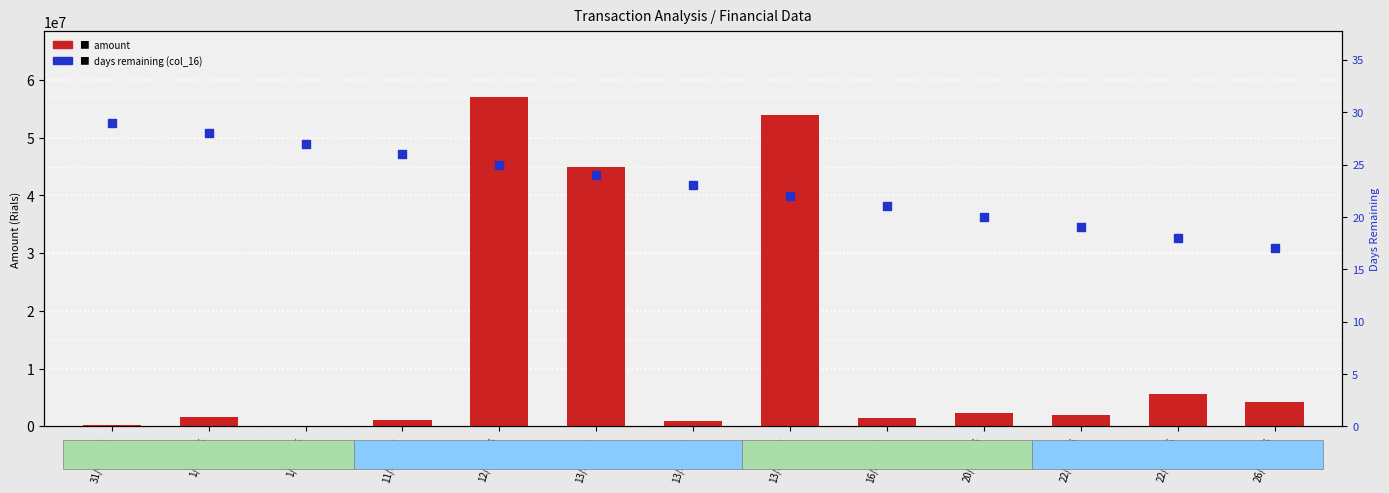

Is the value of amount at 1/5/1395 greater than the value of days remaining (col_16) at 13/5/1395?

Yes